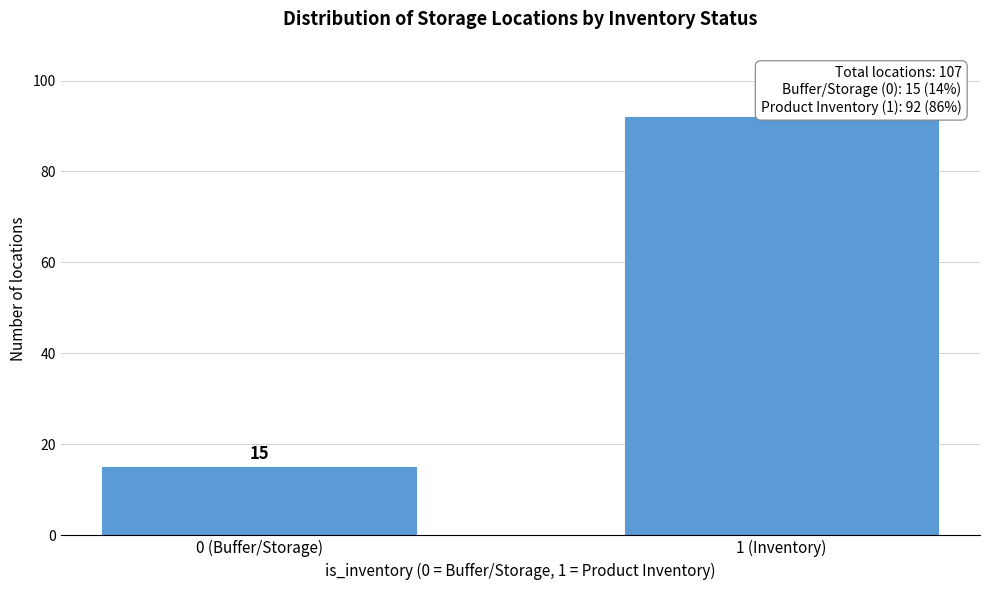

Reading left to right, list all the values displayed in this chart.

15	92